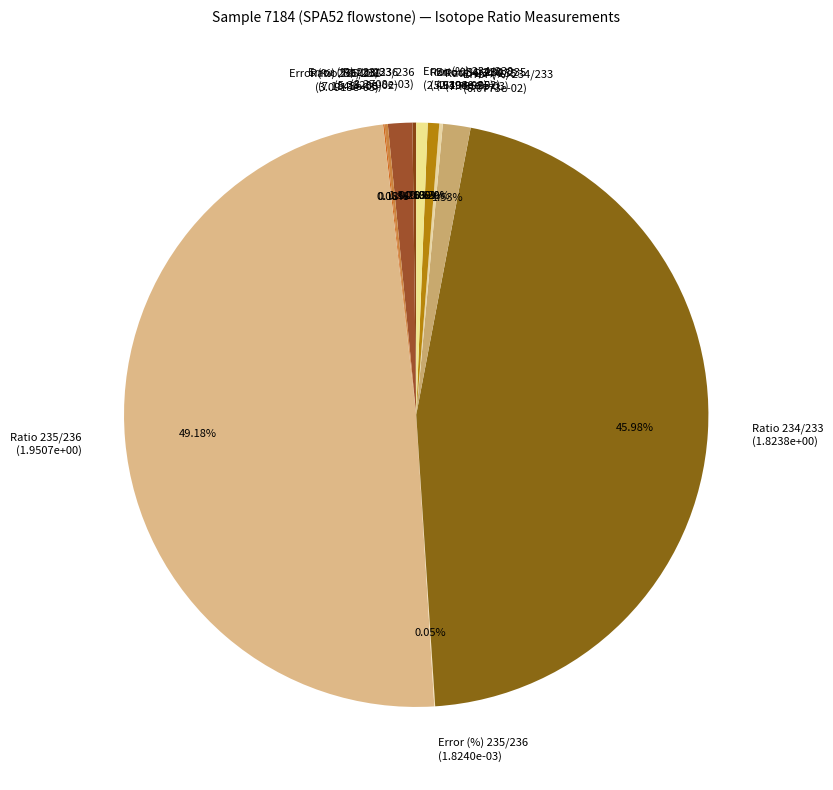

Which has a higher value, Error (%) 234/233 (6.0773e-02) or Ratio 235/236 (1.9507e+00)?

Ratio 235/236 (1.9507e+00)